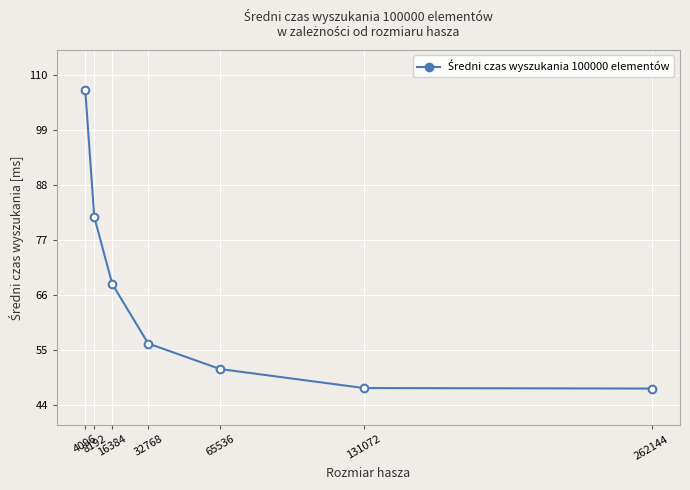

What value does the data have at 4096?

106.9